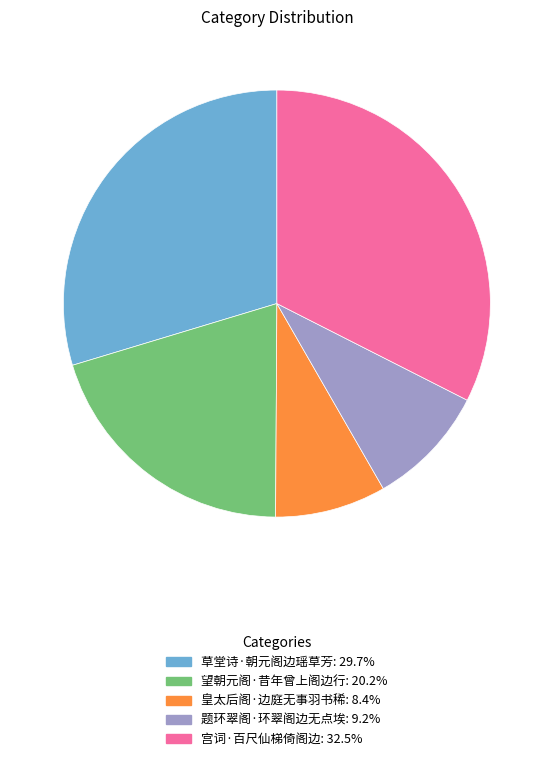

What is the ratio of the value at 题环翠阁·环翠阁边无点埃 to the value at 草堂诗·朝元阁边瑶草芳?

0.3